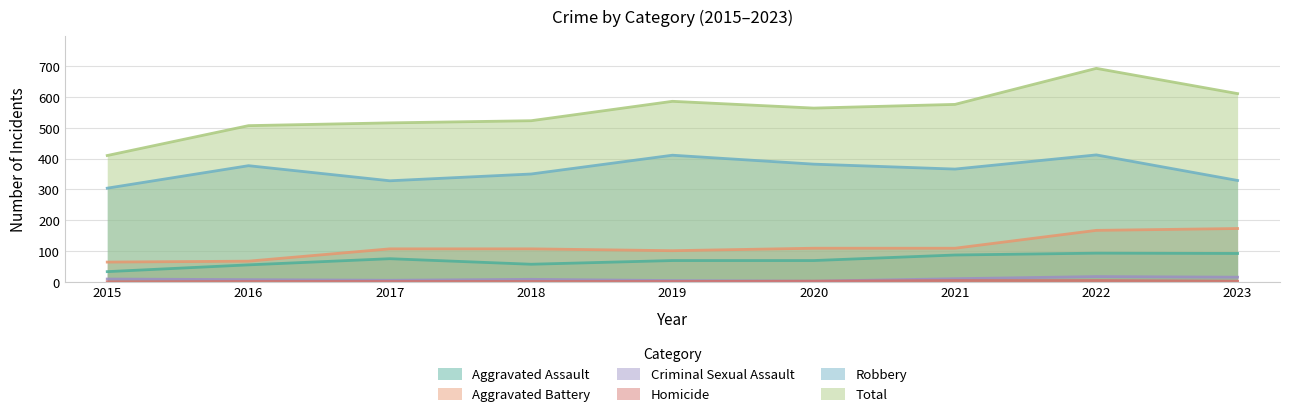

Where does the Homicide series first go above 1?

2020